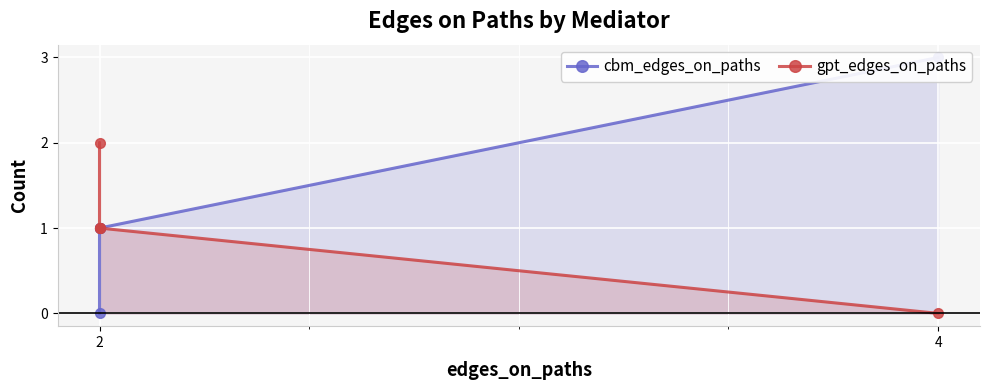

What is the maximum value shown in the chart?

3